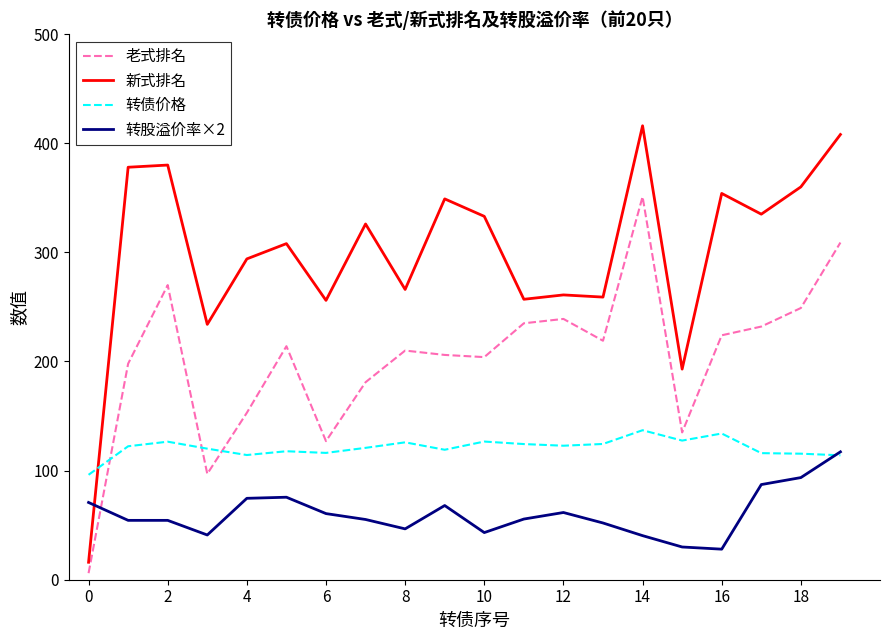

What is the average value of the 转债价格 series?

121.1